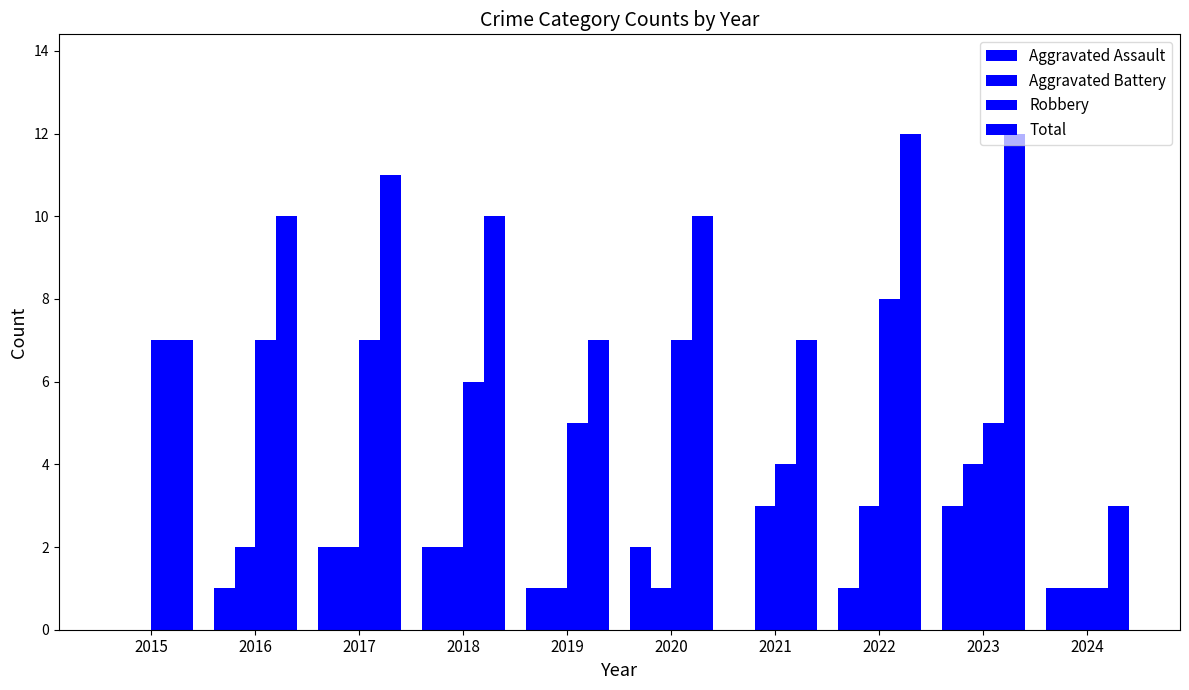

How many distinct data groups are displayed?

4